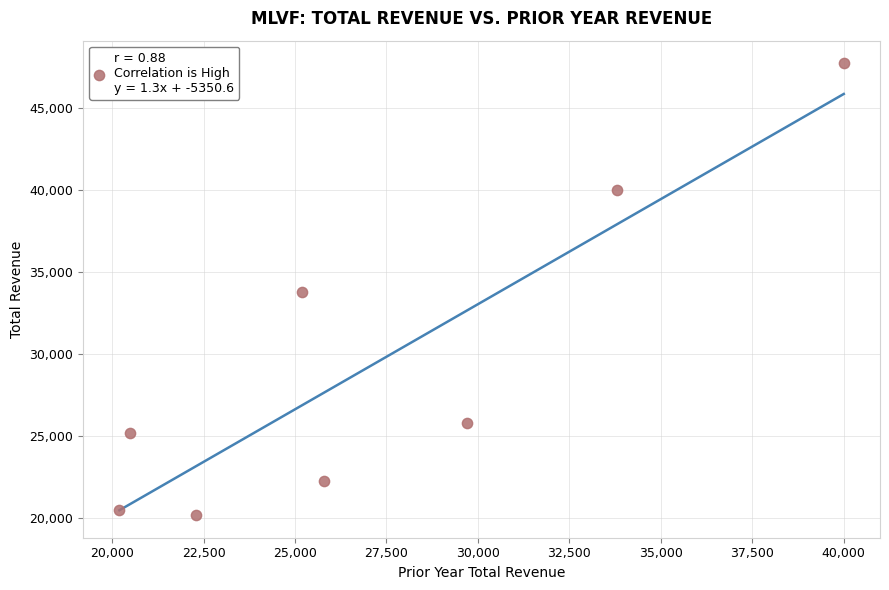

What is the range of Y values (max minus min)?

27500